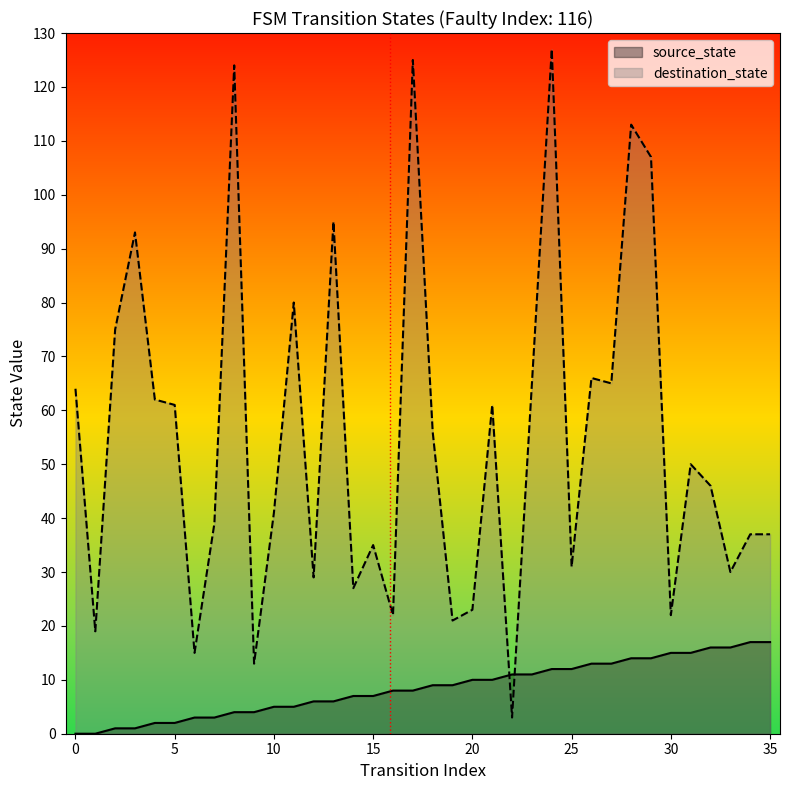

What is the spread (max minus min) of values at 7?

36